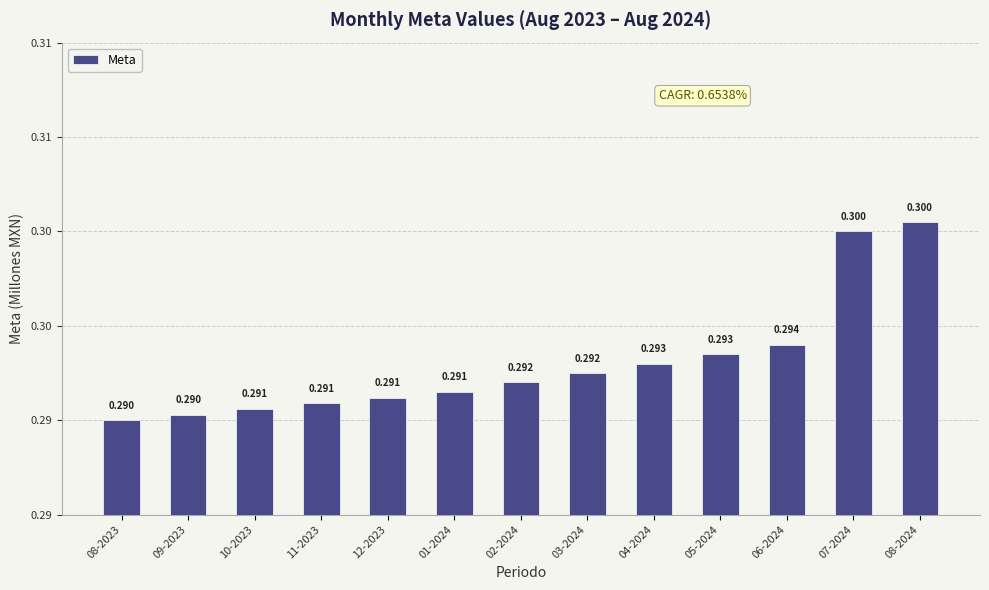

Does the chart contain any negative values?

No